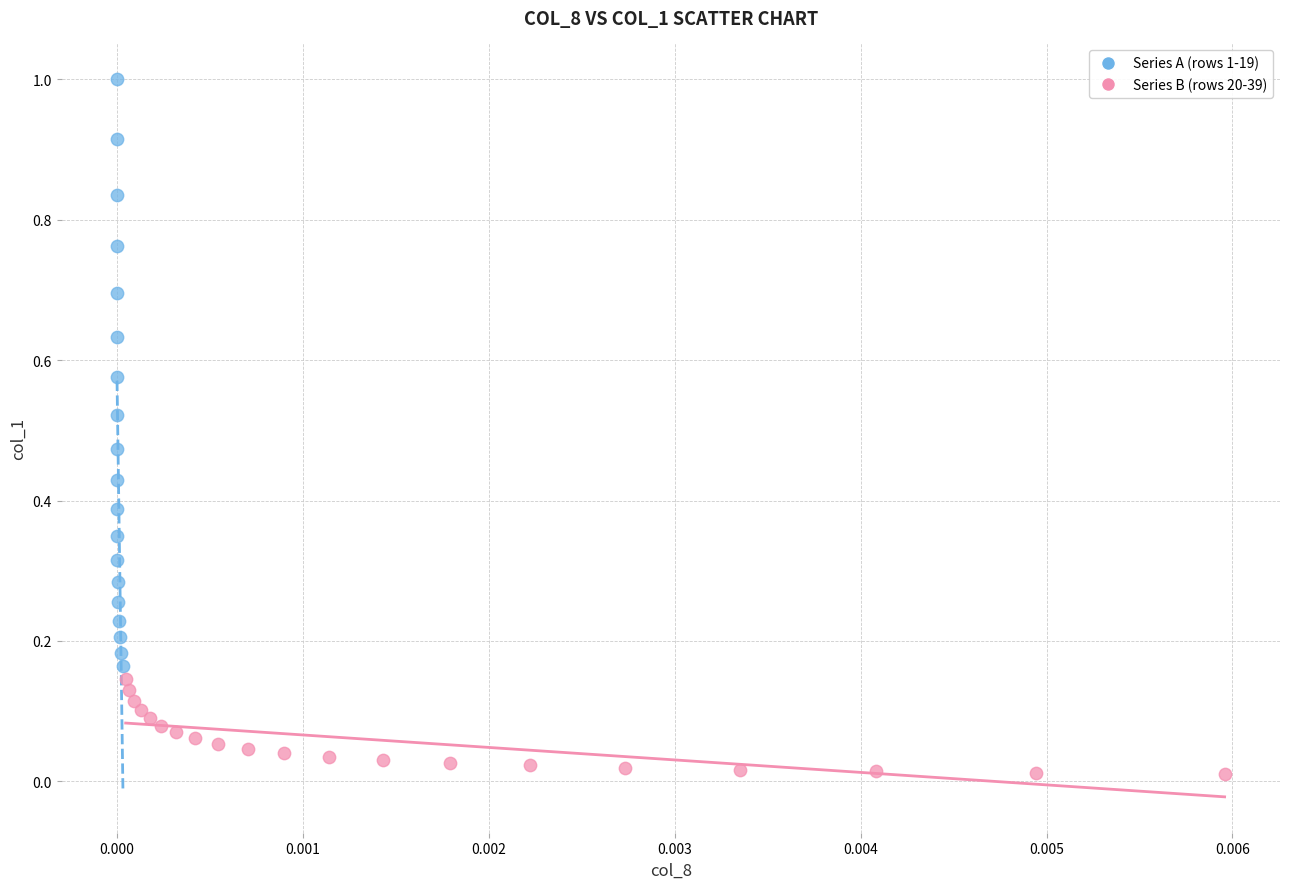

Which series has the largest Y range (max minus min)?

Series A (rows 1-19)